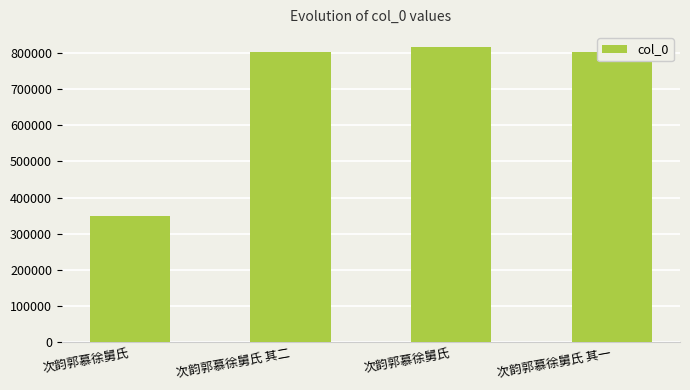

What is the minimum value shown in the chart?

348479